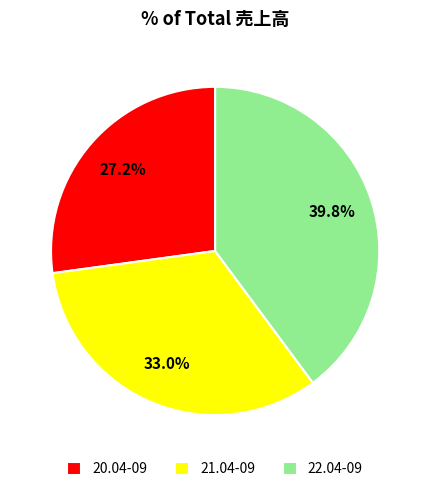

To the nearest percent, what is the average slice percentage?

33%